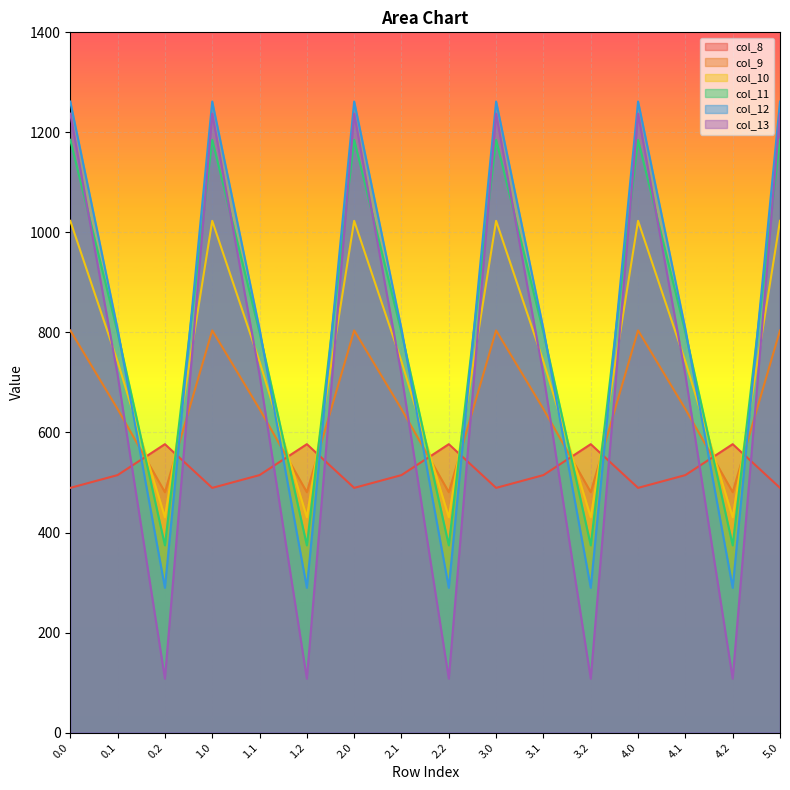

What is the value of the col_13 point at the 11th from the left?

715.3